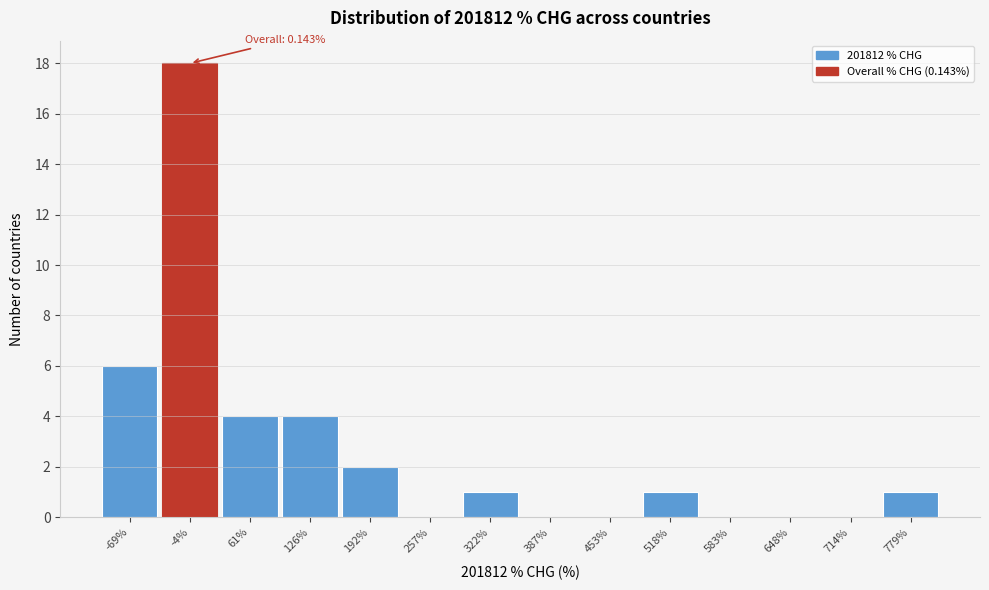

Over which range of the x-axis is the bar tallest?

-40 to 30